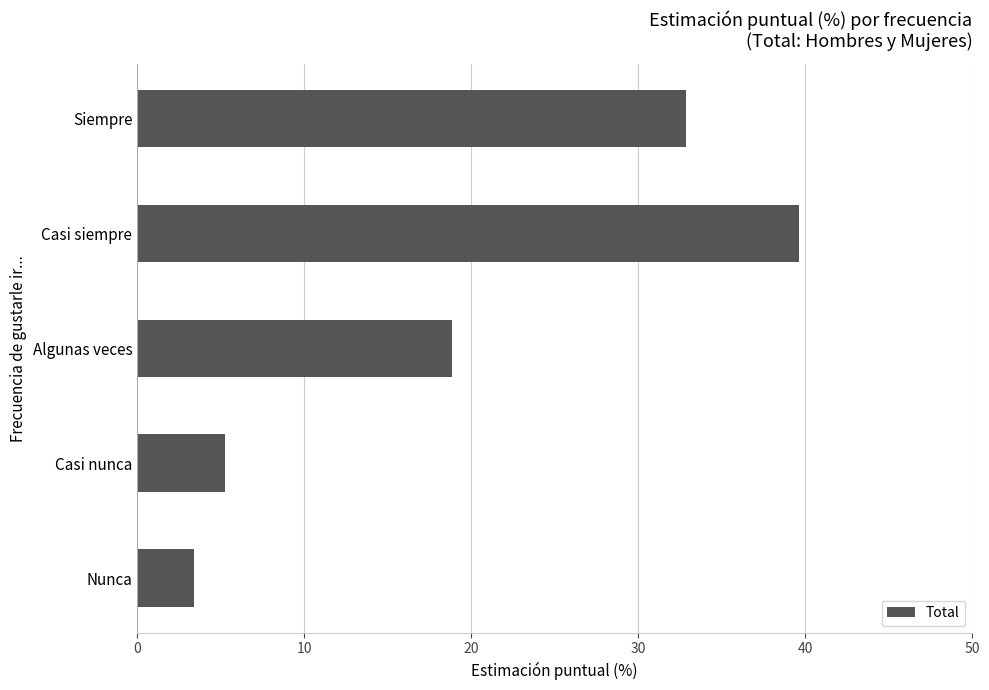

Approximately how many times larger is the value at Algunas veces compared to Nunca?

5.5